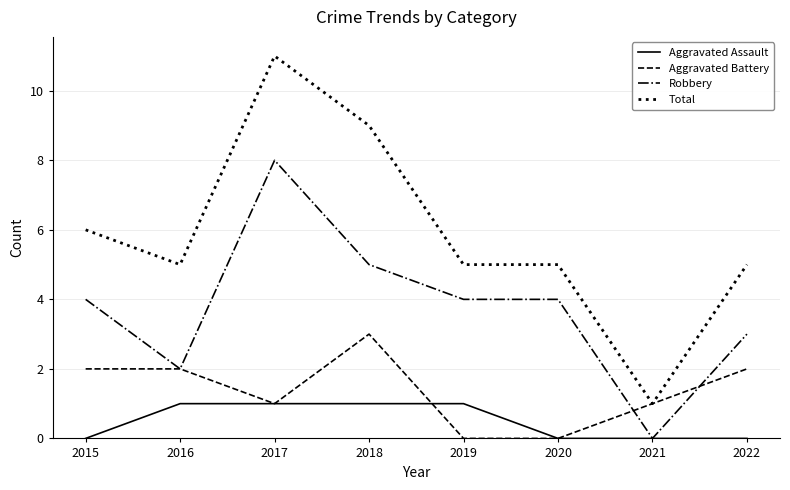

What are all the series names shown in the legend?

Aggravated Assault, Aggravated Battery, Robbery, Total